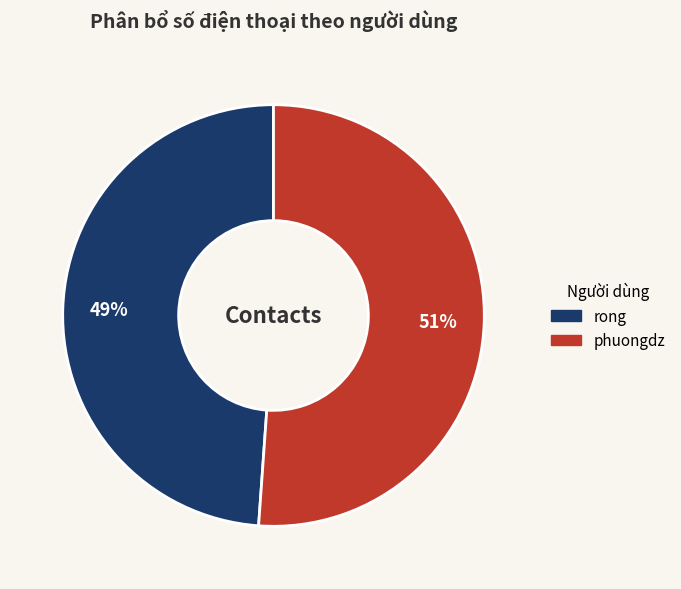

Do phuongdz and rong together represent more than half of the pie?

Yes